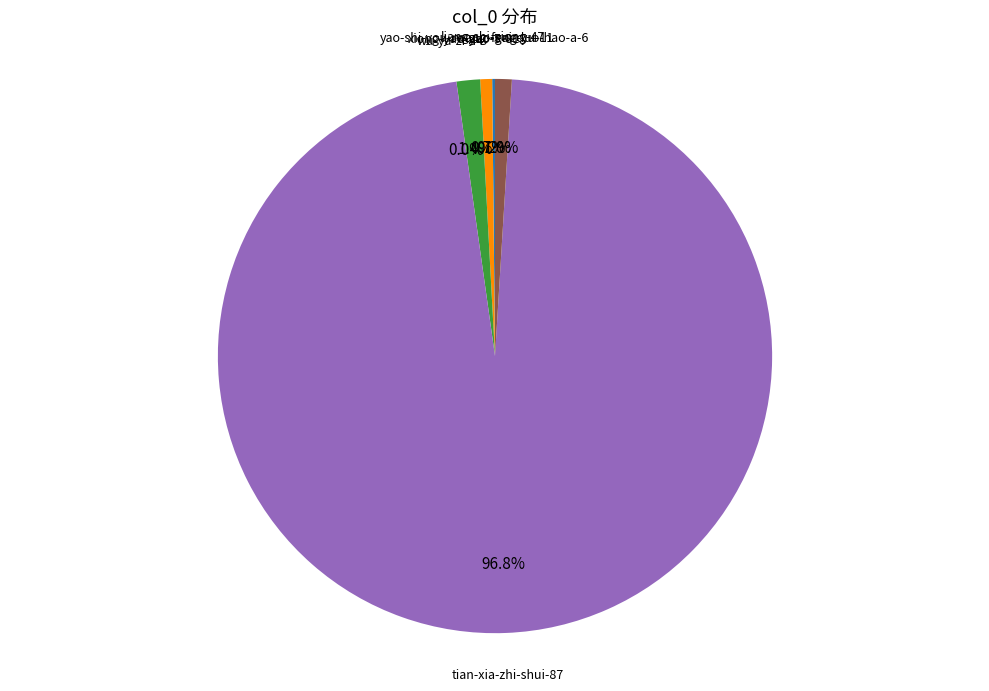

Does any single category account for the majority?

Yes